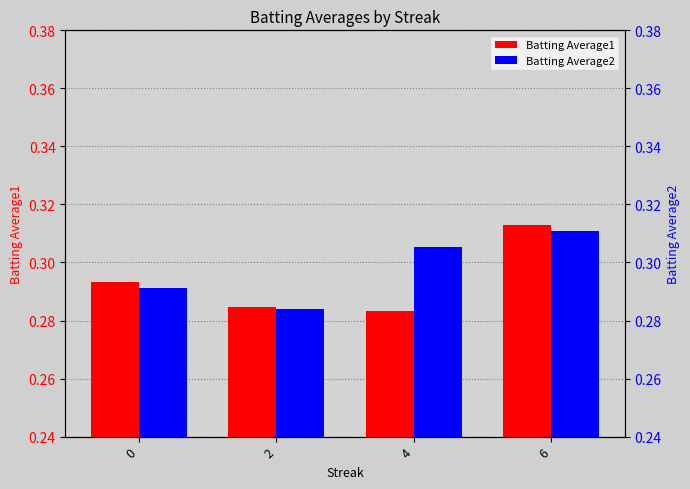

Which category has the lowest value across all series?

4